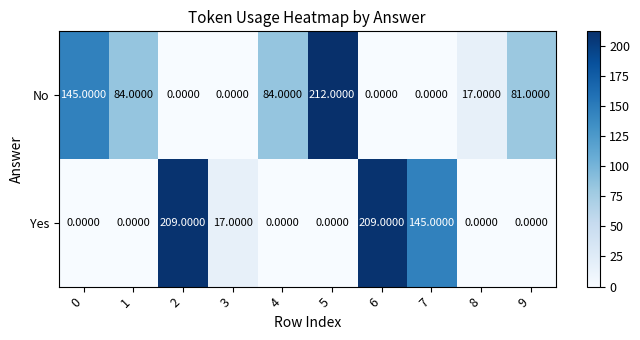

Rank the series by their average value, from lowest to highest.

Yes, No